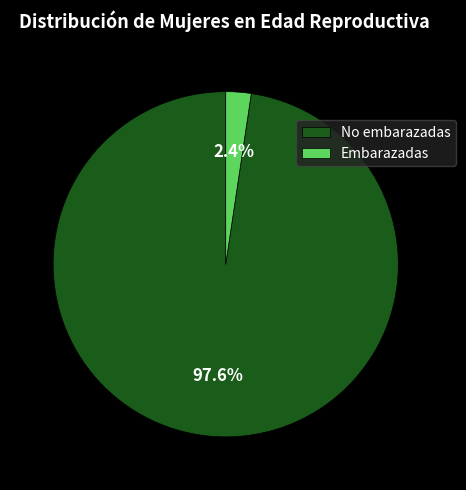

What is the largest slice in the pie chart?

No embarazadas